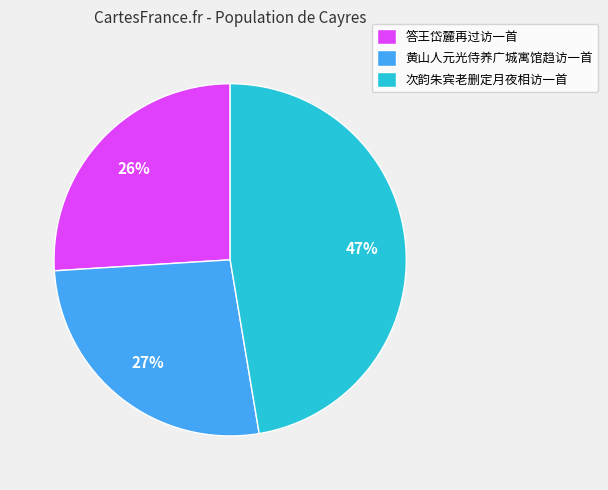

Count the number of slices in the pie.

3